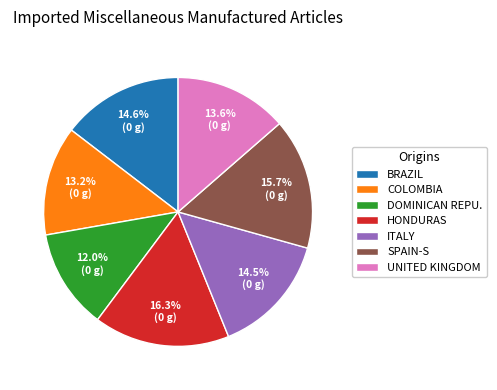

Which category has the smallest portion of the pie?

DOMINICAN REPU.